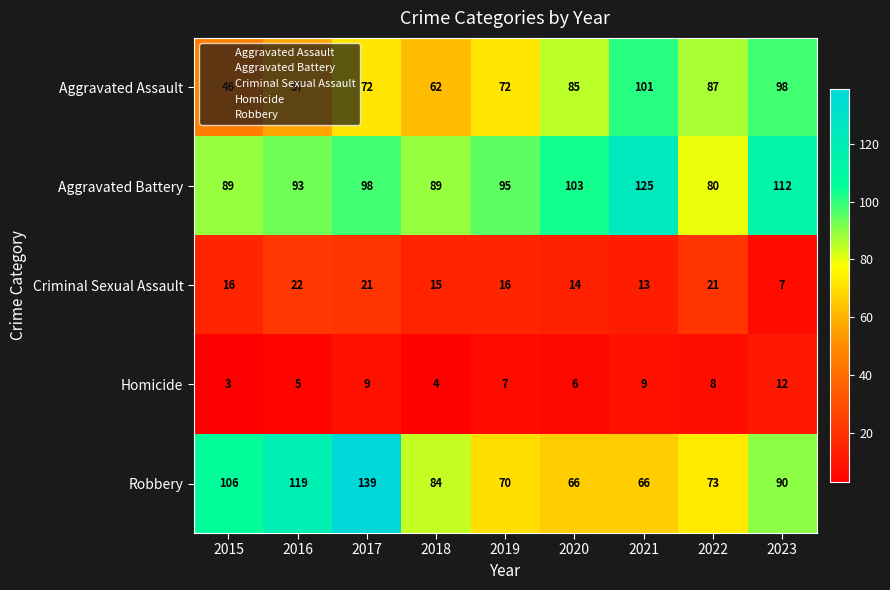

Is it true that Aggravated Assault equals 74 at 2015?

False